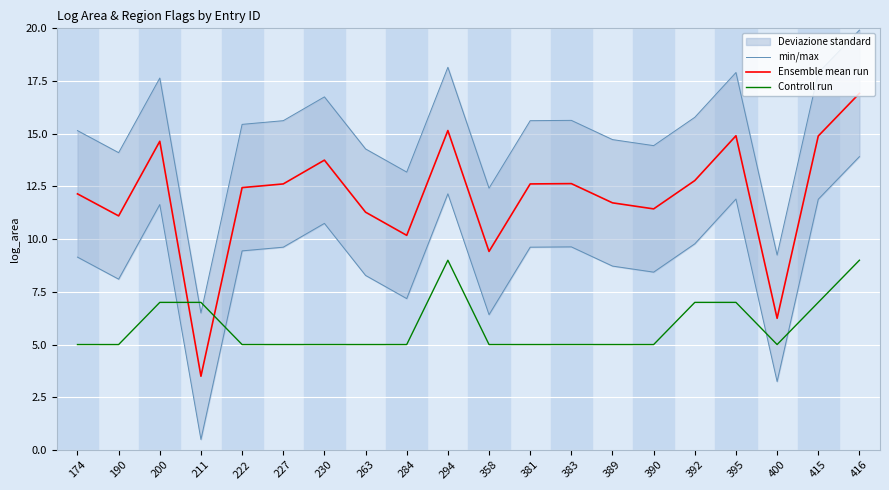

Reading left to right, transcribe all the data shown in this chart.

min/max: 174=15.1	190=14.1	200=17.6	211=6.5	222=15.4	227=15.6	230=16.7	263=14.3	284=13.2	294=18.2	358=12.4	381=15.6	383=15.6	389=14.7	390=14.4	392=15.8	395=17.9	400=9.2	415=17.9	416=19.9
Ensemble mean run: 174=12.1	190=11.1	200=14.6	211=3.5	222=12.4	227=12.6	230=13.7	263=11.3	284=10.2	294=15.2	358=9.4	381=12.6	383=12.6	389=11.7	390=11.4	392=12.8	395=14.9	400=6.2	415=14.9	416=16.9
Controll run: 174=5.0	190=5.0	200=7.0	211=7.0	222=5.0	227=5.0	230=5.0	263=5.0	284=5.0	294=9.0	358=5.0	381=5.0	383=5.0	389=5.0	390=5.0	392=7.0	395=7.0	400=5.0	415=7.0	416=9.0